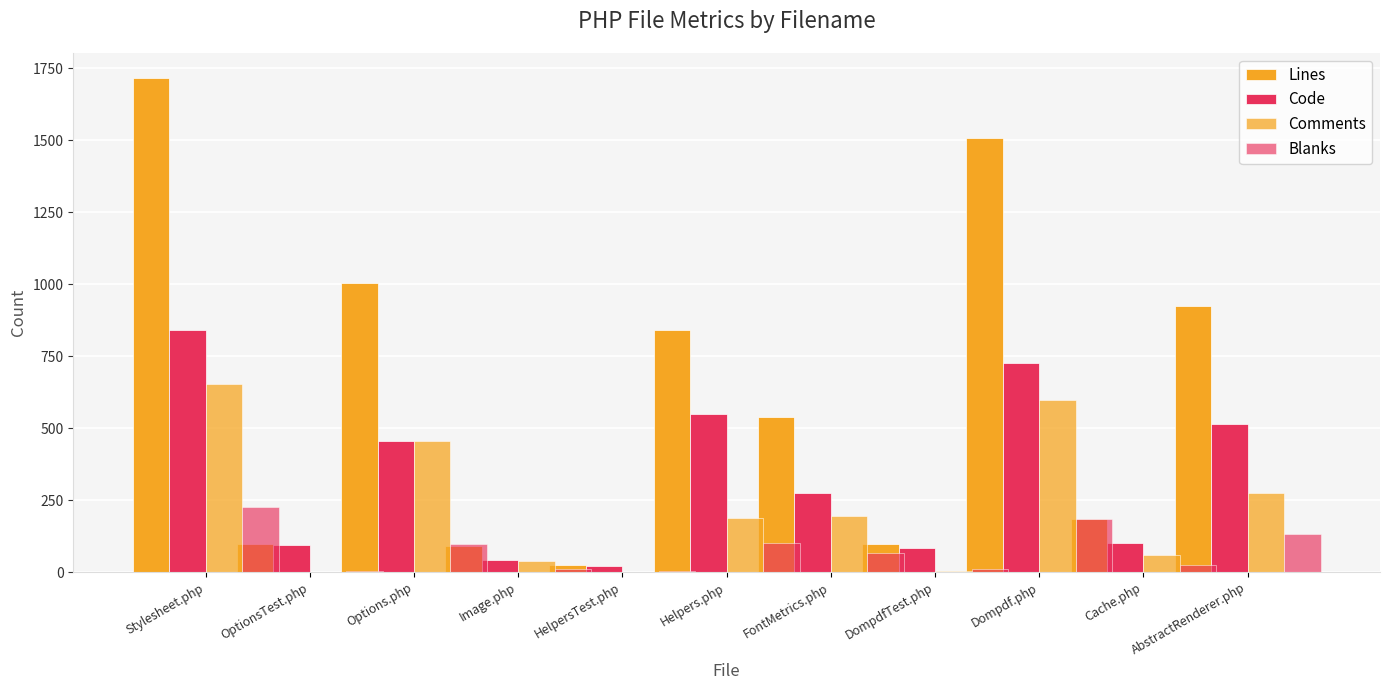

At which category does the chart reach its peak across all series?

Stylesheet.php